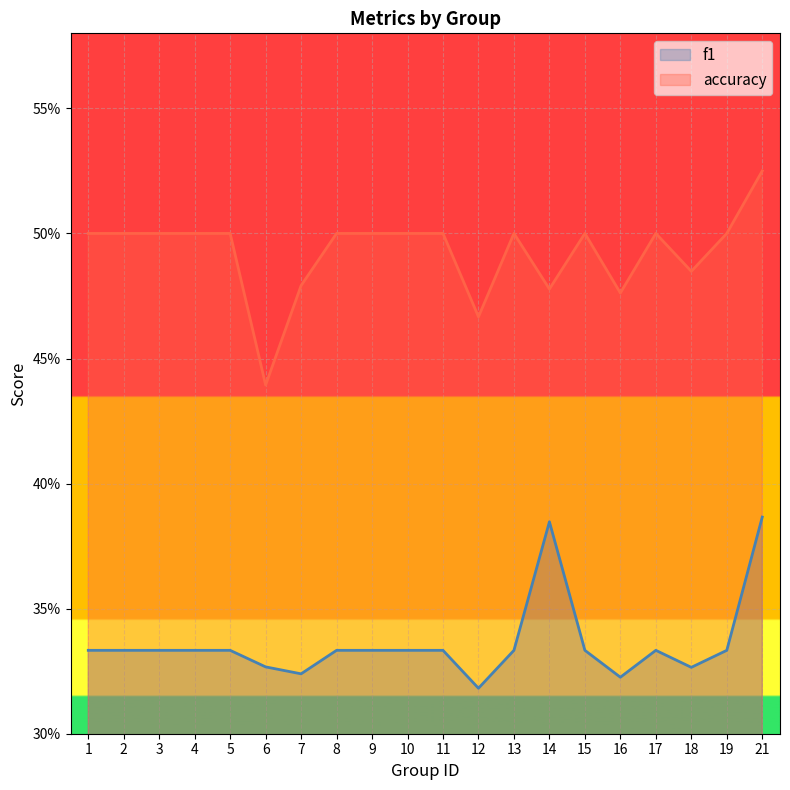

At which category is the sum across all series the highest?

21